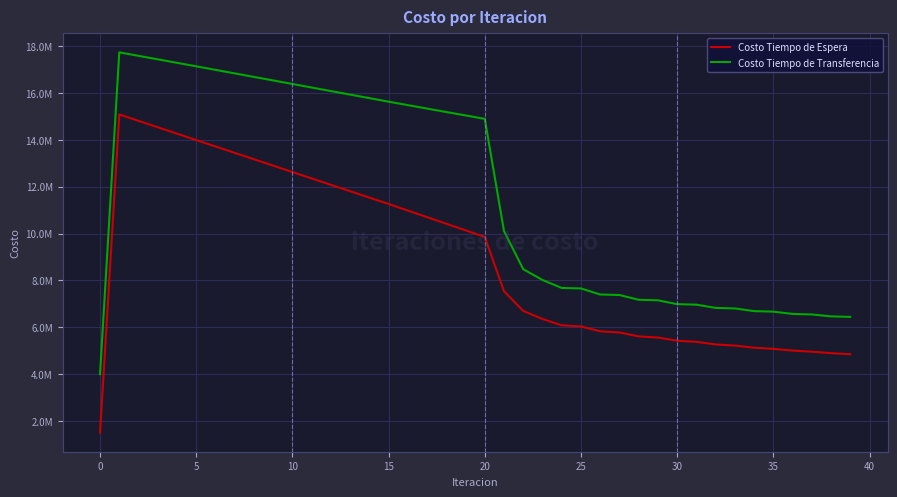

True or false: Costo Tiempo de Transferencia has more than 1 points higher than both neighbors.

False